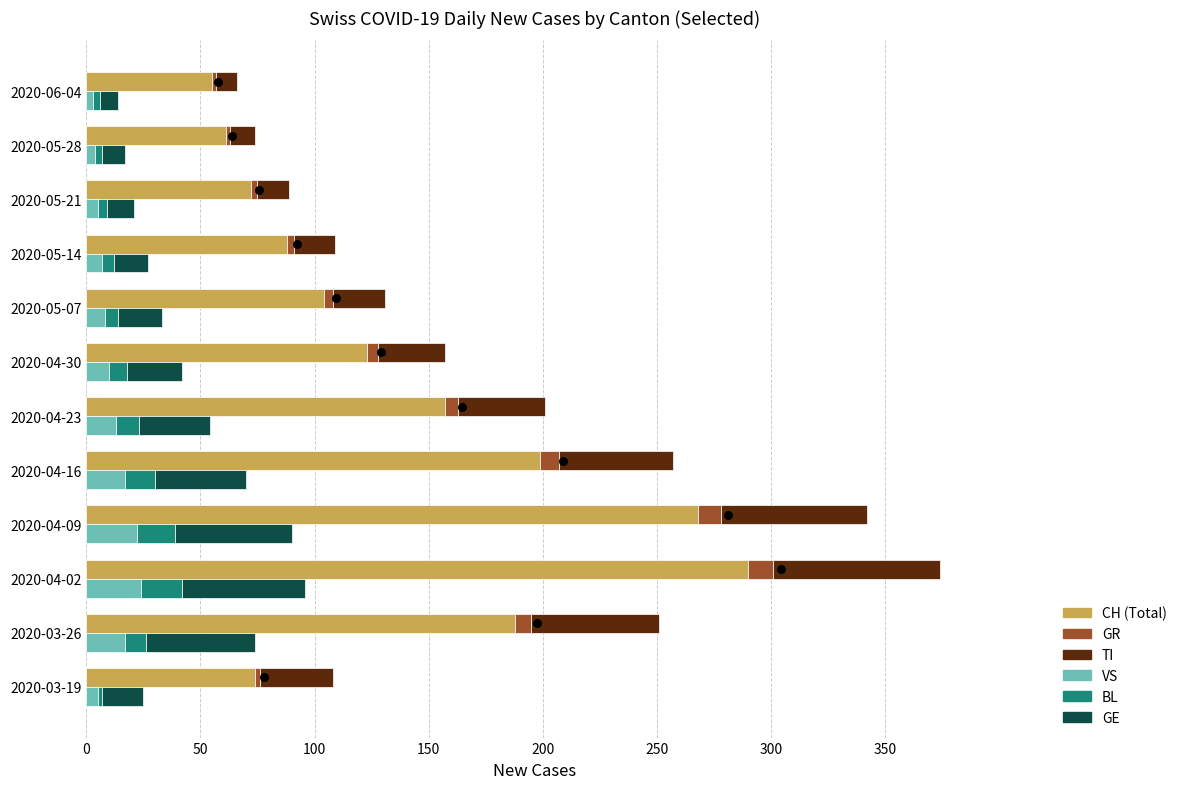

Is the value of VS at 2020-05-07 greater than the value of GE at 2020-03-26?

No